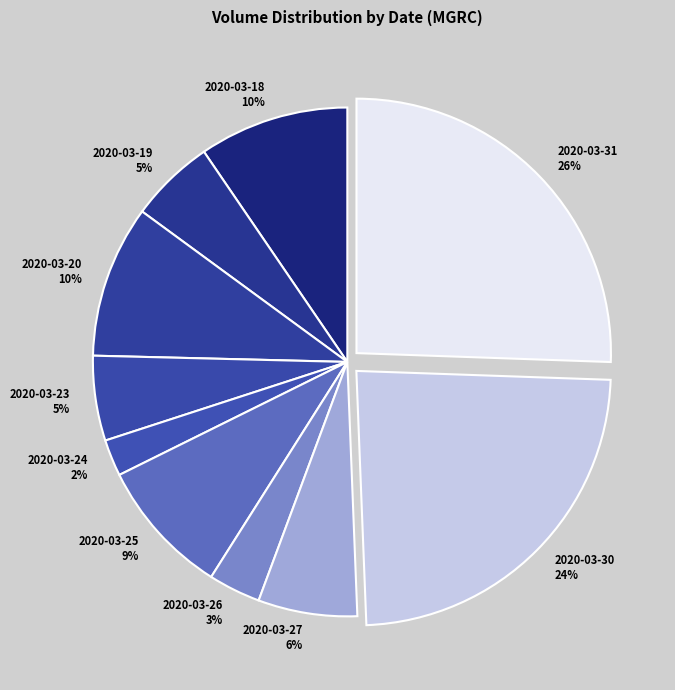

To the nearest percent, what portion does 2020-03-19 represent?

5%